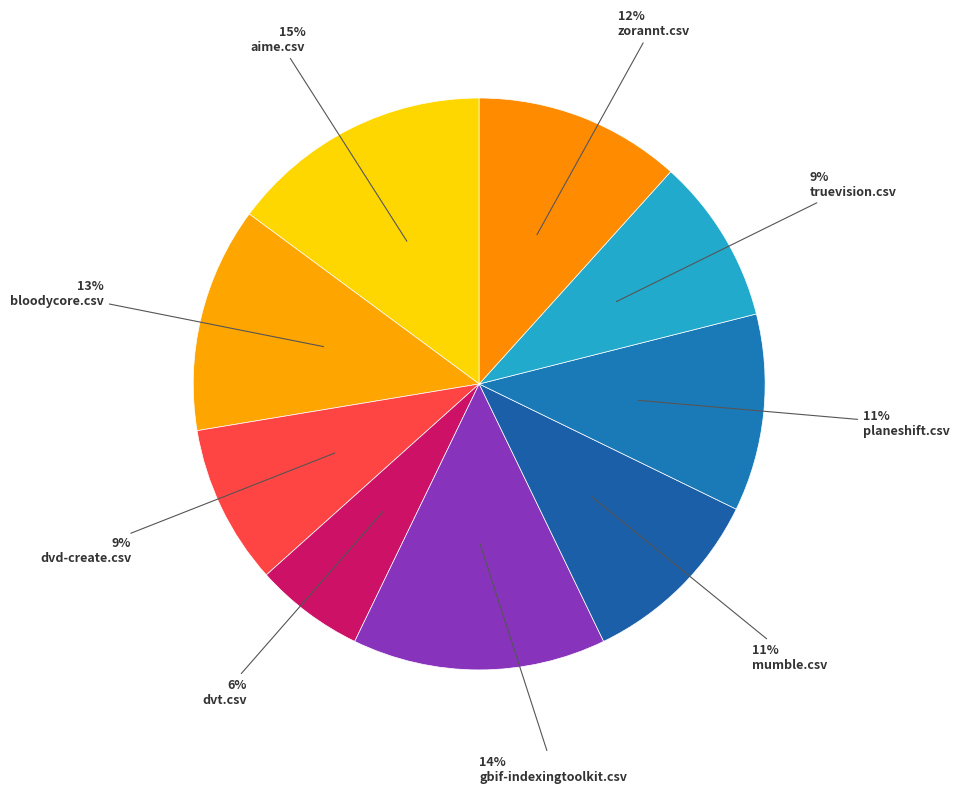

To the nearest percent, what portion does gbif-indexingtoolkit.csv represent?

14%